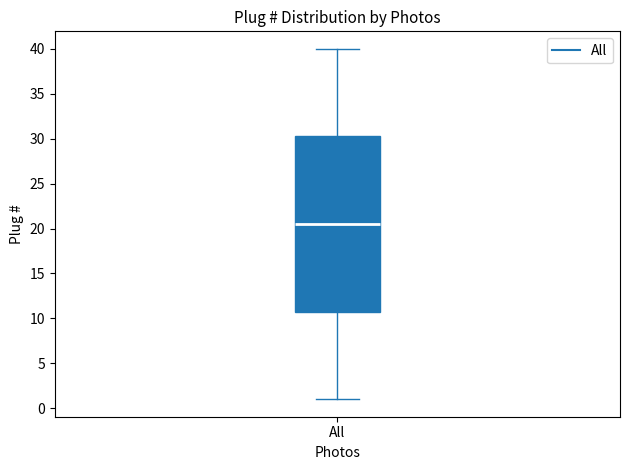

Transcribe this box plot: give where the median line is, the range the box spans, and where the two whiskers end, as read against the y-axis. The values are not printed on the chart, so give them approximately, as read against the axis.

median 20.5, box 11.0 to 30.5, whiskers 1.0 to 40.0